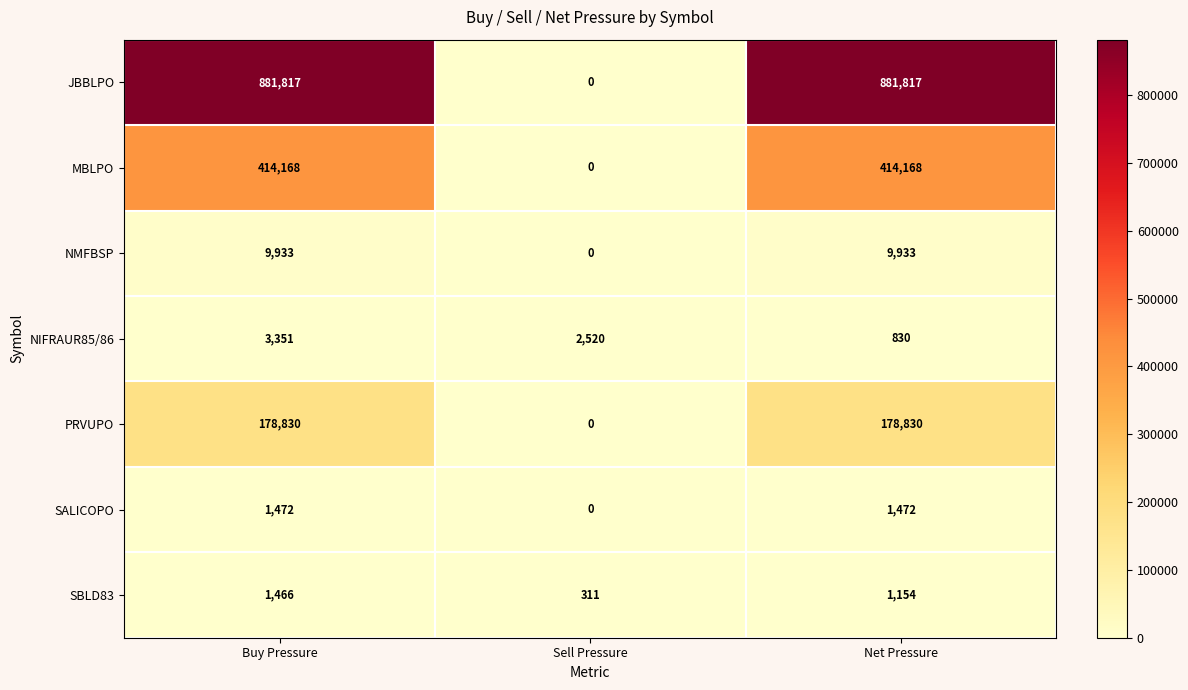

The JBBLPO series shows 881817 at Buy Pressure. True or false?

True